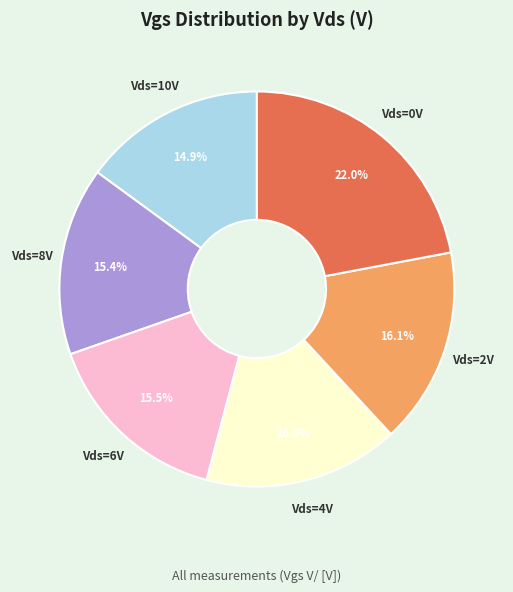

Does any single category account for the majority?

No